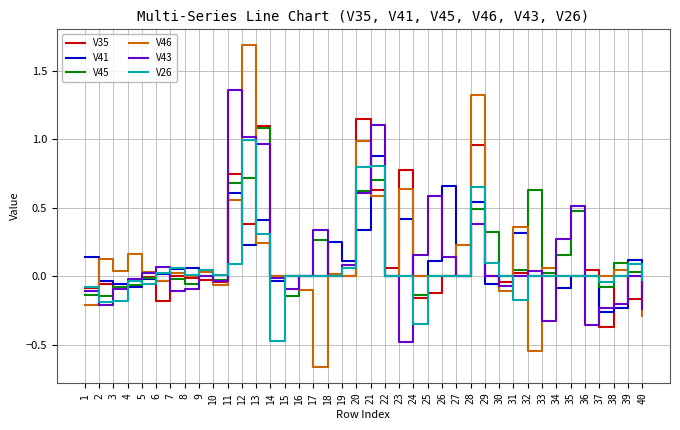

The value of V41 at 33 is -0.5. True or false?

False